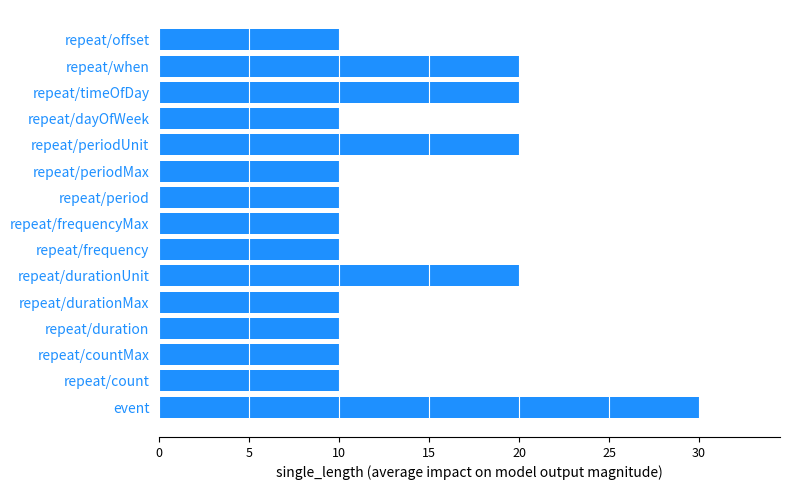

Are the bars horizontal?

Yes